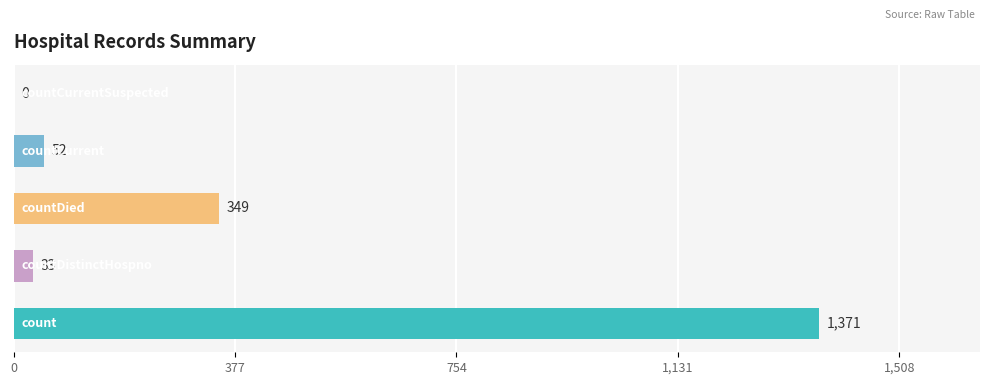

What is the maximum value shown in the chart?

1371